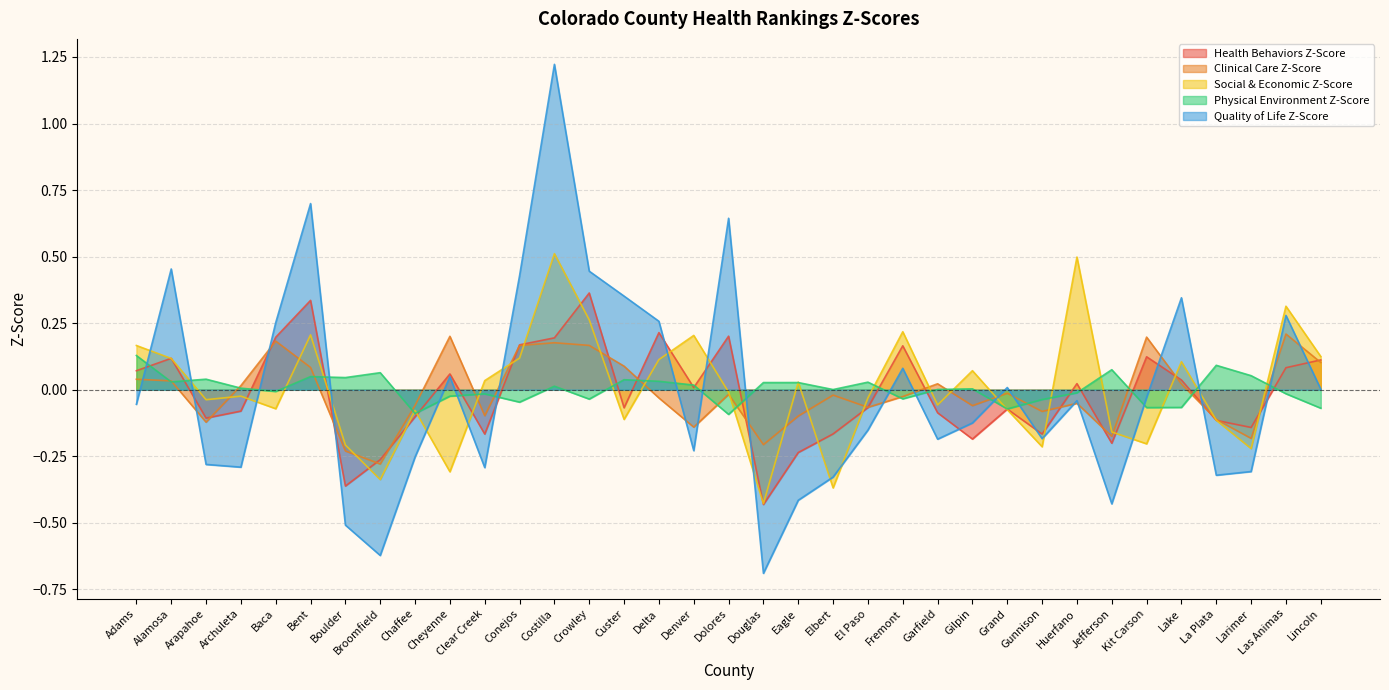

How many distinct data groups are displayed?

5